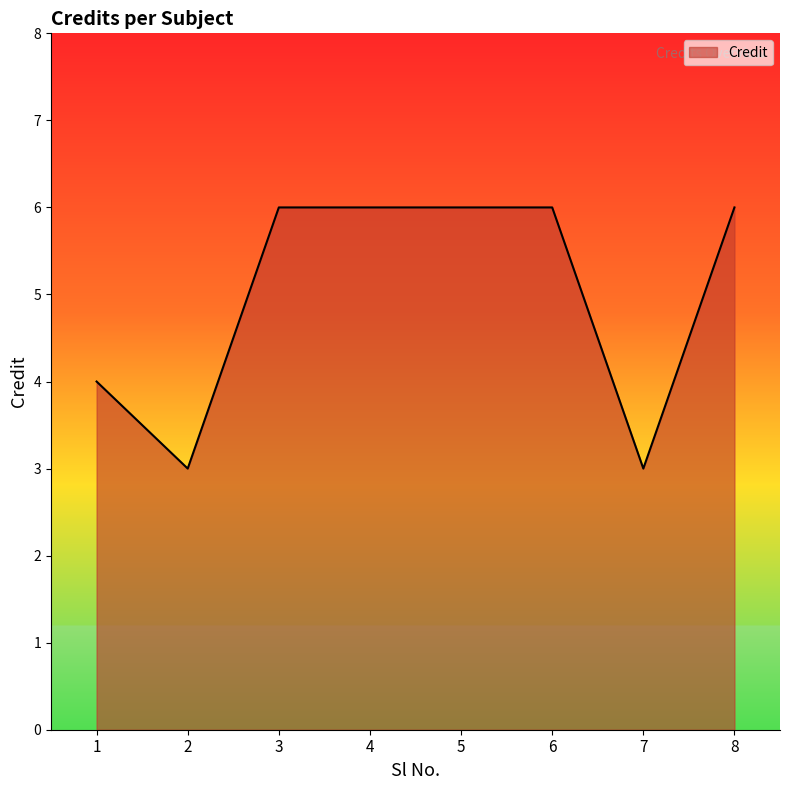

What is the change in value from 1 to 4?

+2